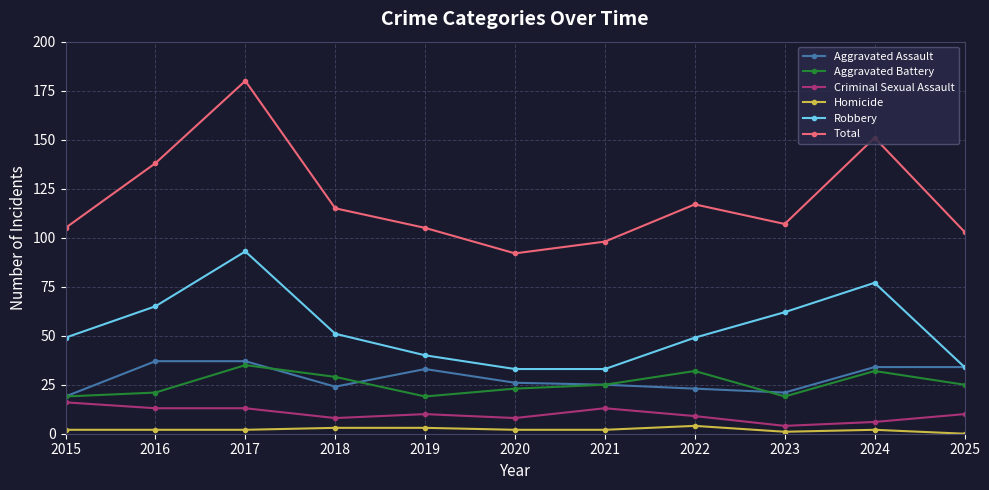

In Robbery, how many points are higher than both neighbors (excluding endpoints)?

2